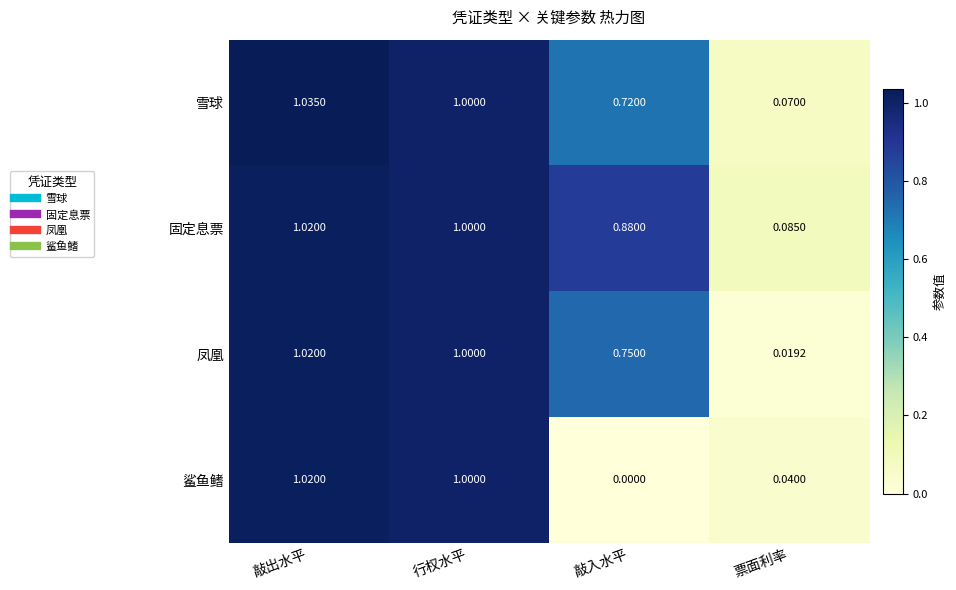

Which series has the widest spread of values?

鲨鱼鳍